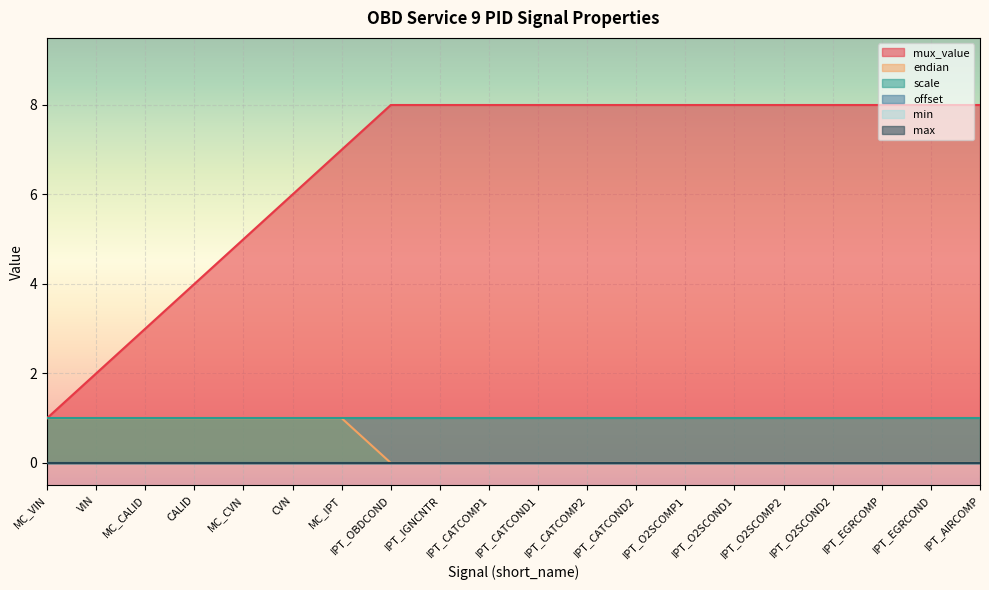

Reading left to right, extract all data points from this chart.

mux_value: 1	2	3	4	5	6	7	8	8	8	8	8	8	8	8	8	8	8	8	8
endian: 1	1	1	1	1	1	1	0	0	0	0	0	0	0	0	0	0	0	0	0
scale: 1	1	1	1	1	1	1	1	1	1	1	1	1	1	1	1	1	1	1	1
offset: 0	0	0	0	0	0	0	0	0	0	0	0	0	0	0	0	0	0	0	0
min: 0	0	0	0	0	0	0	0	0	0	0	0	0	0	0	0	0	0	0	0
max: 0	0	0	0	0	0	0	0	0	0	0	0	0	0	0	0	0	0	0	0